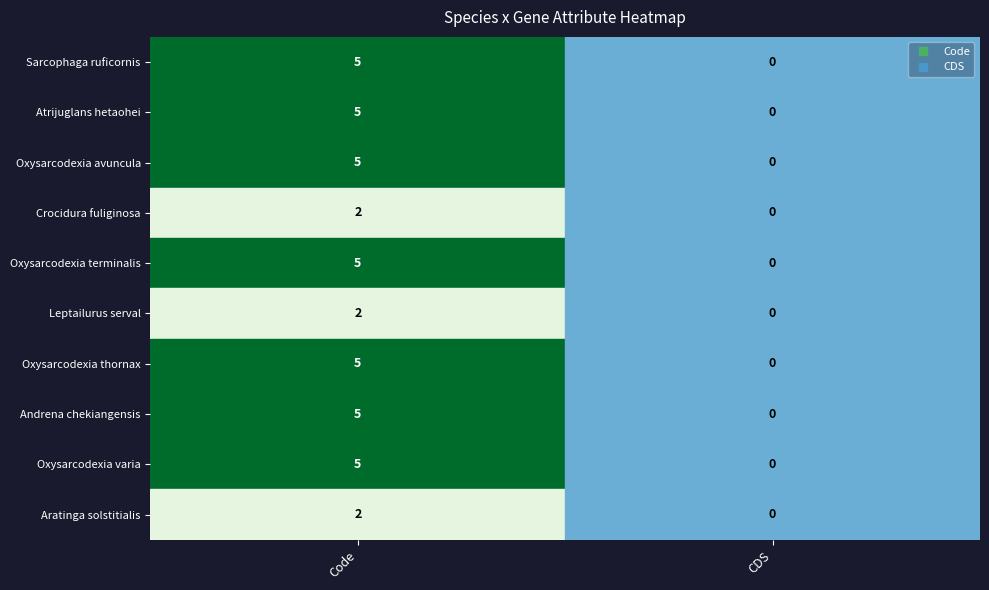

Count the number of categories in the chart.

2